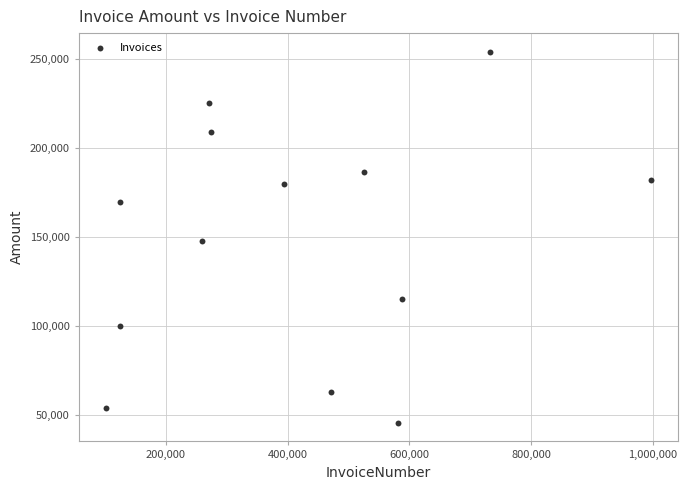

What is the range of Y values (max minus min)?

208255